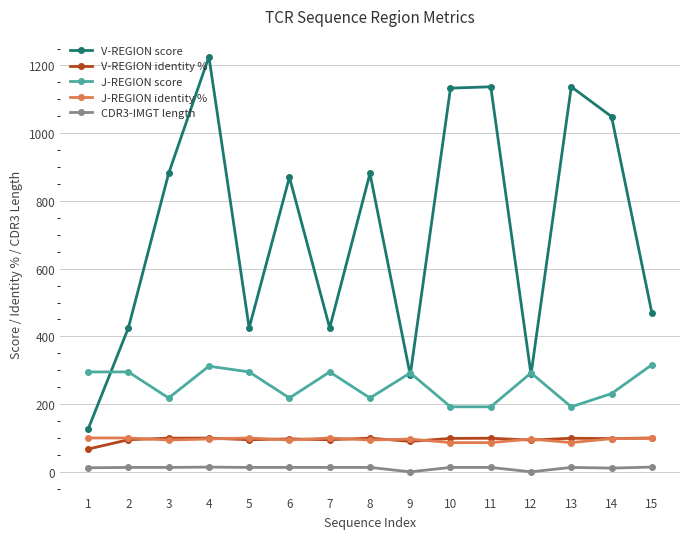

Which series changed the most between 4 and 14?

V-REGION score